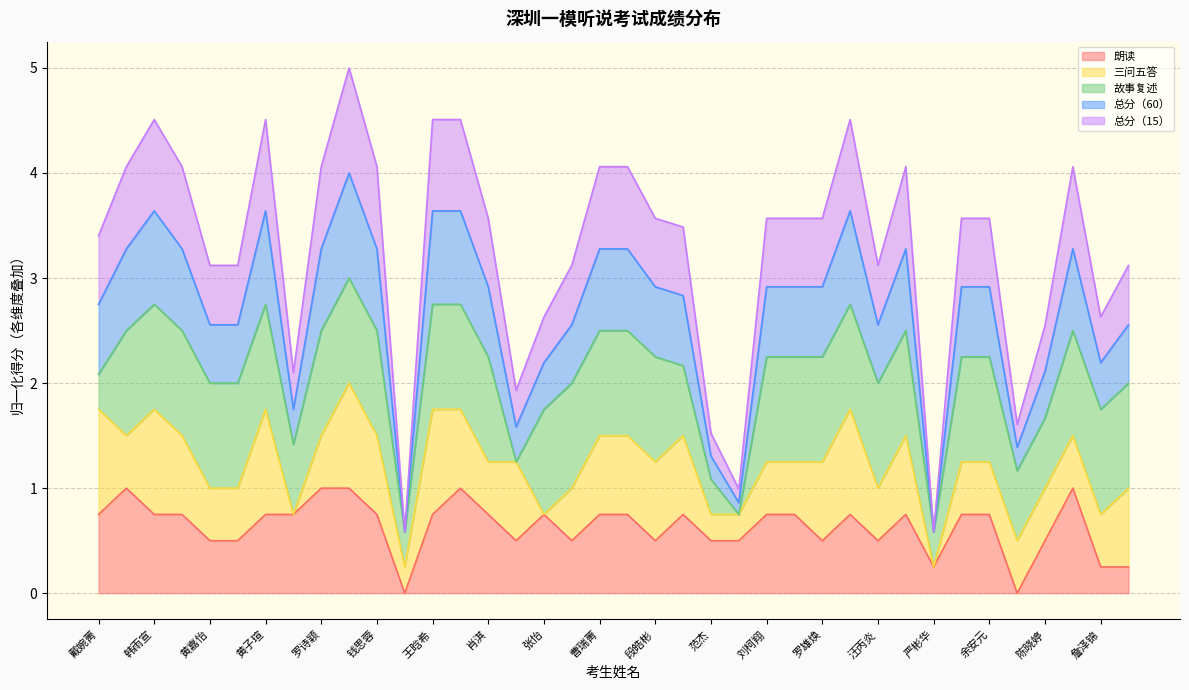

At which category does 朗读 reach its first local valley?

唐露嘉